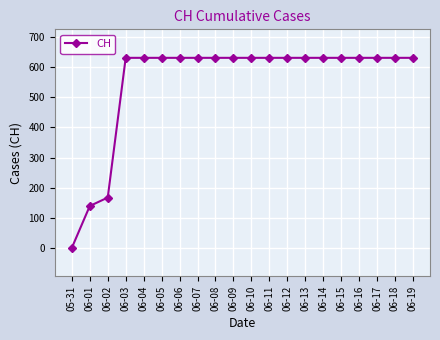

The value at 06-04 is 130. True or false?

False